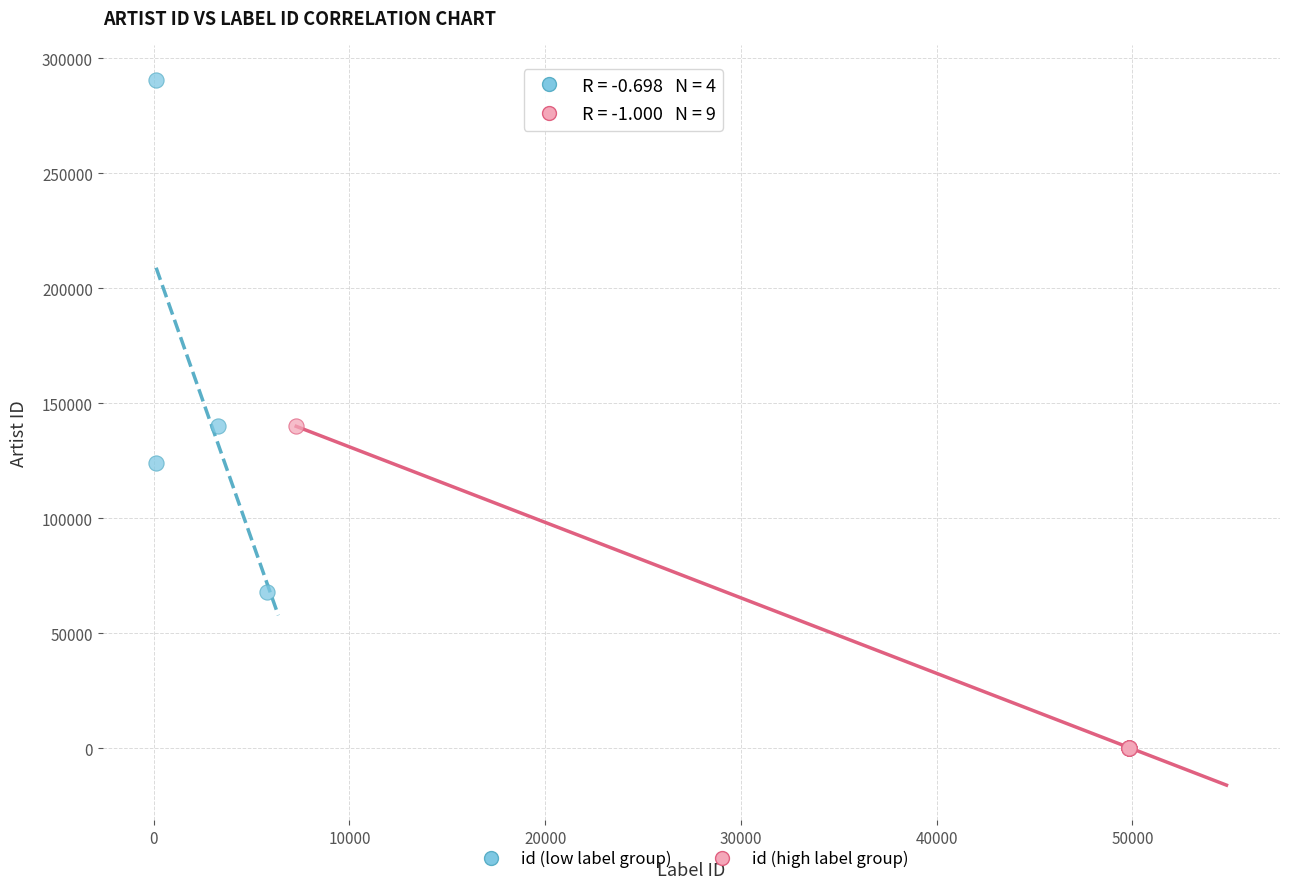

Which series contains the lowest Y value?

id (high label group)